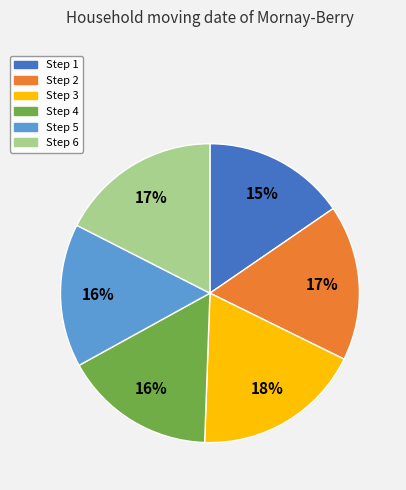

Combined, do Step 3 and Step 5 account for over 50%?

No